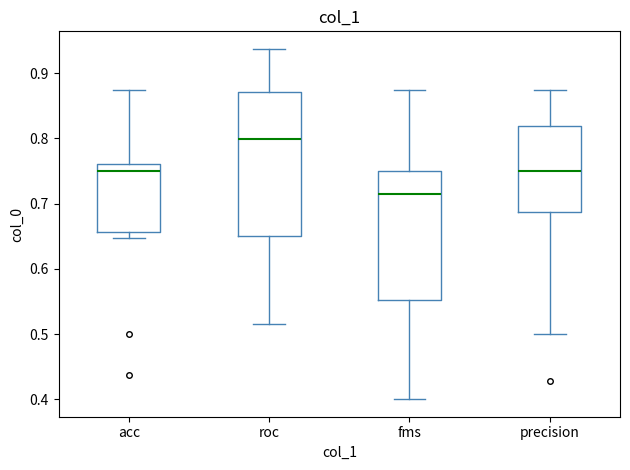

Comparing the boxes themselves (not the whiskers), which one is the tallest?

roc